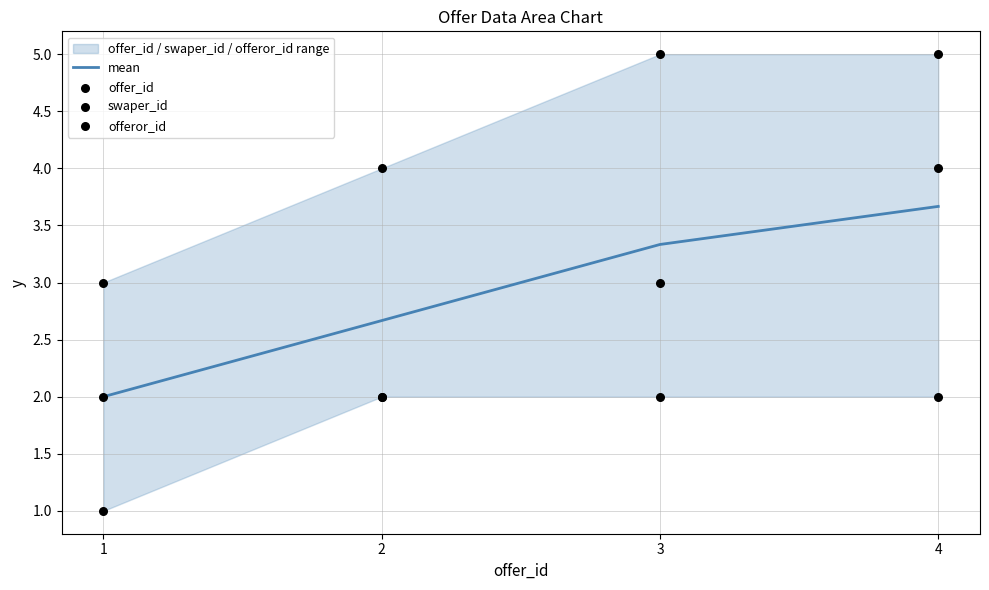

What is the total value across all series at 1?

8.0